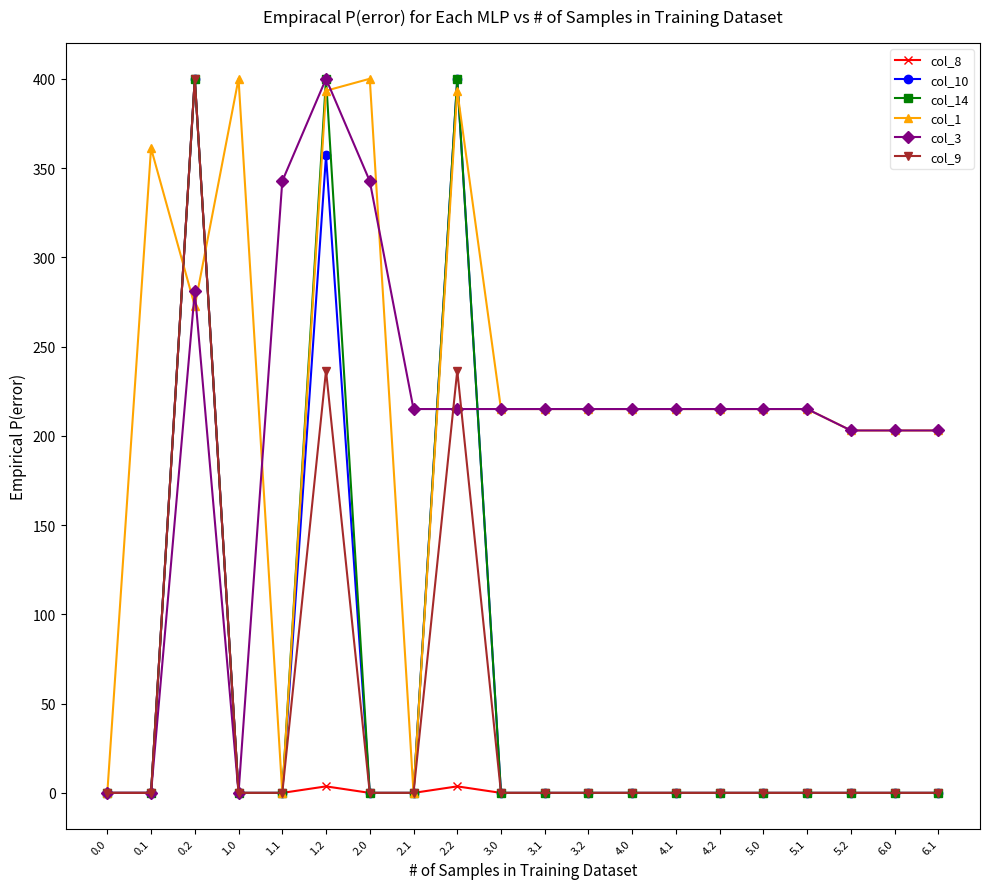

How many categories are shown in the chart?

20